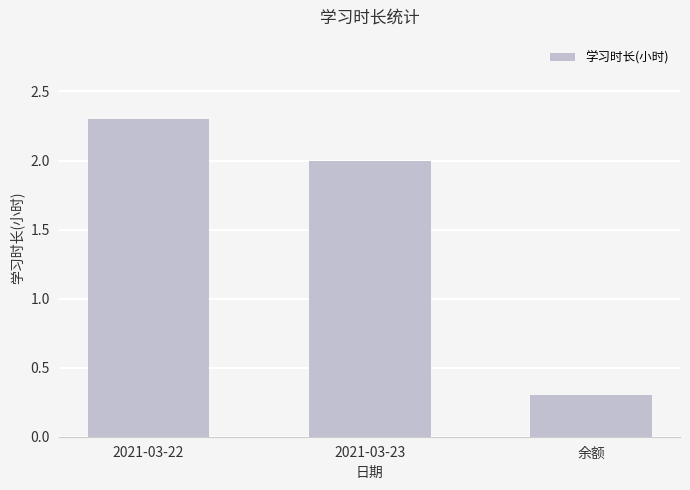

Between 2021-03-22 and 余额, which is larger?

2021-03-22